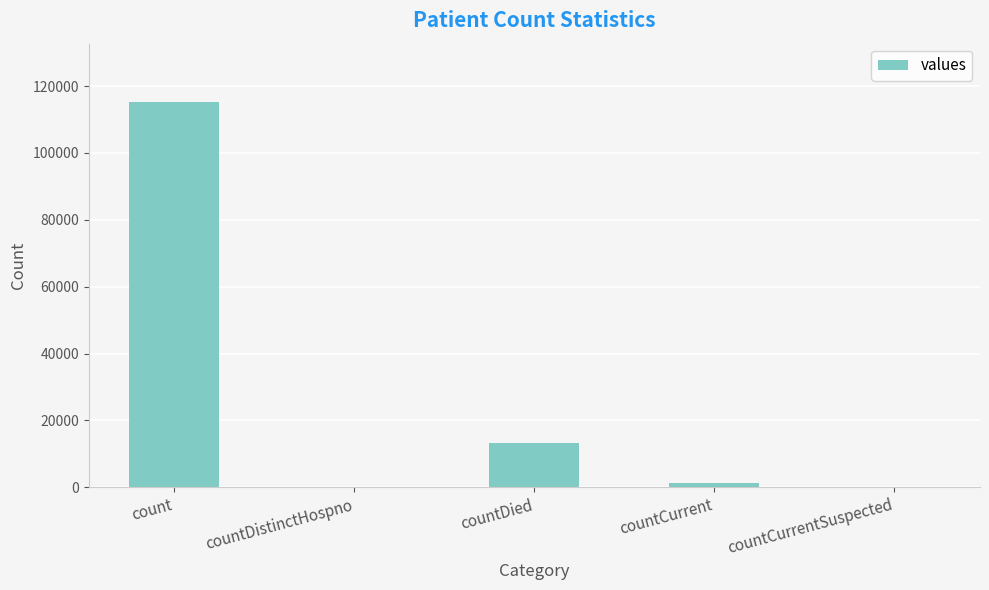

Reading right to left, transcribe all the data shown in this chart.

countCurrentSuspected=0	countCurrent=1383	countDied=13343	countDistinctHospno=0	count=115379